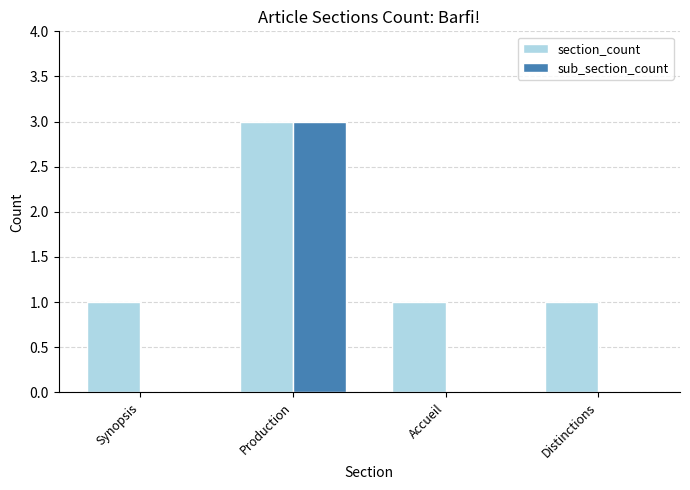

How many data points does each series have?

4